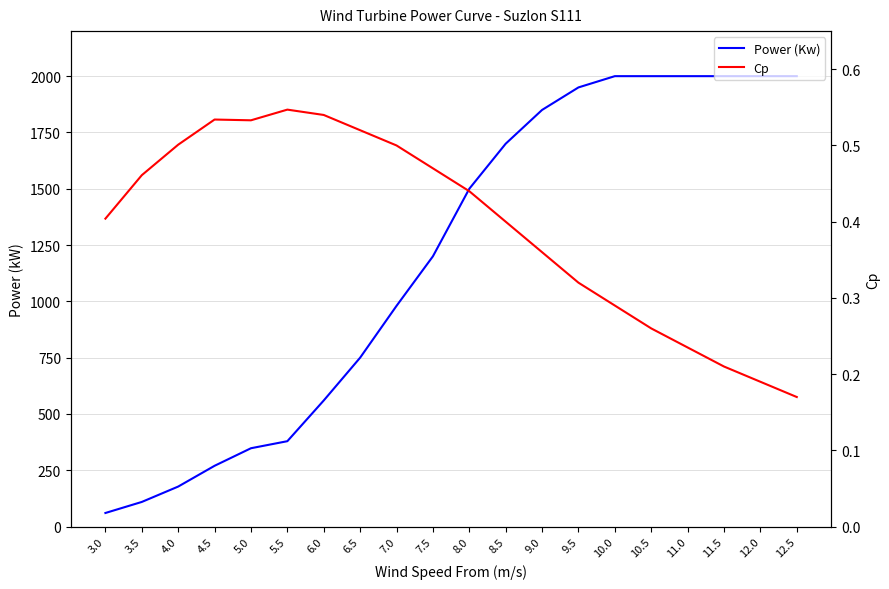

At which label does Cp reach its peak?

5.5